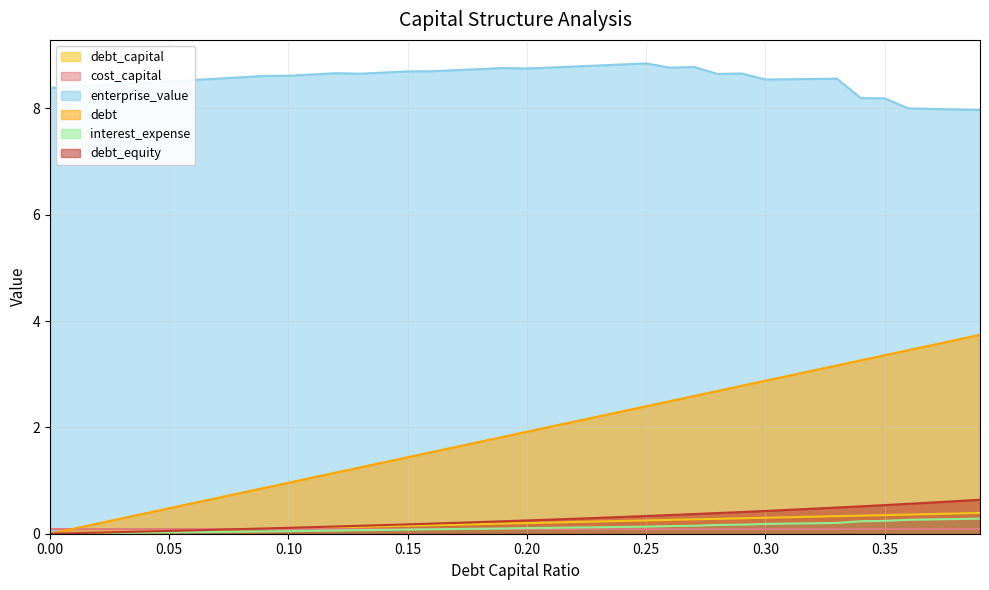

The value of debt_capital at 0.39 is 0.6. True or false?

False